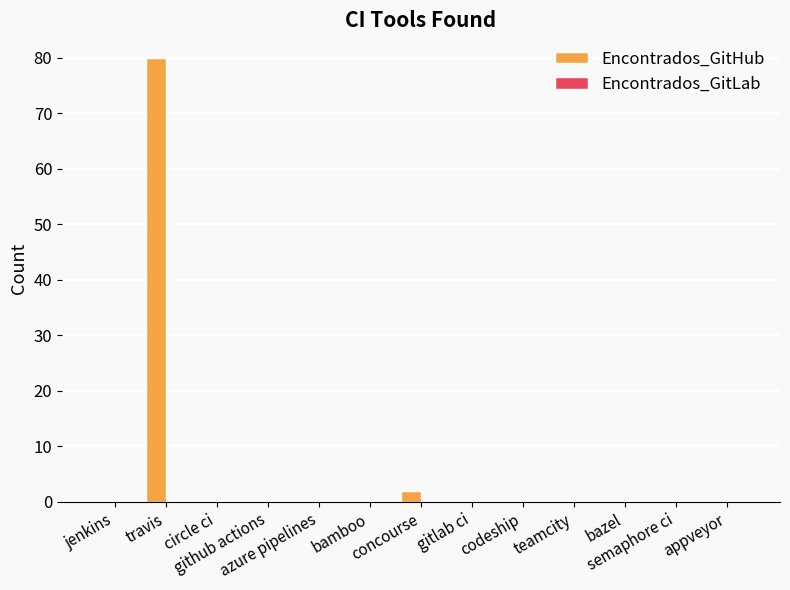

What is the maximum value shown in the chart?

80